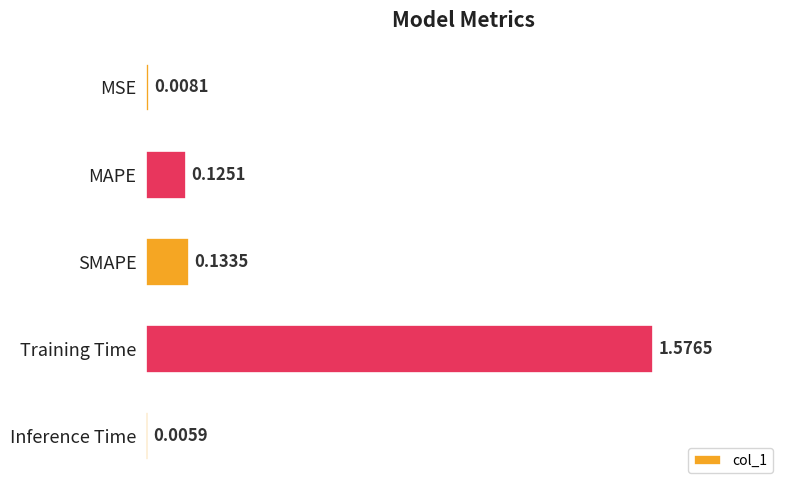

What is the sum of all values?

1.8